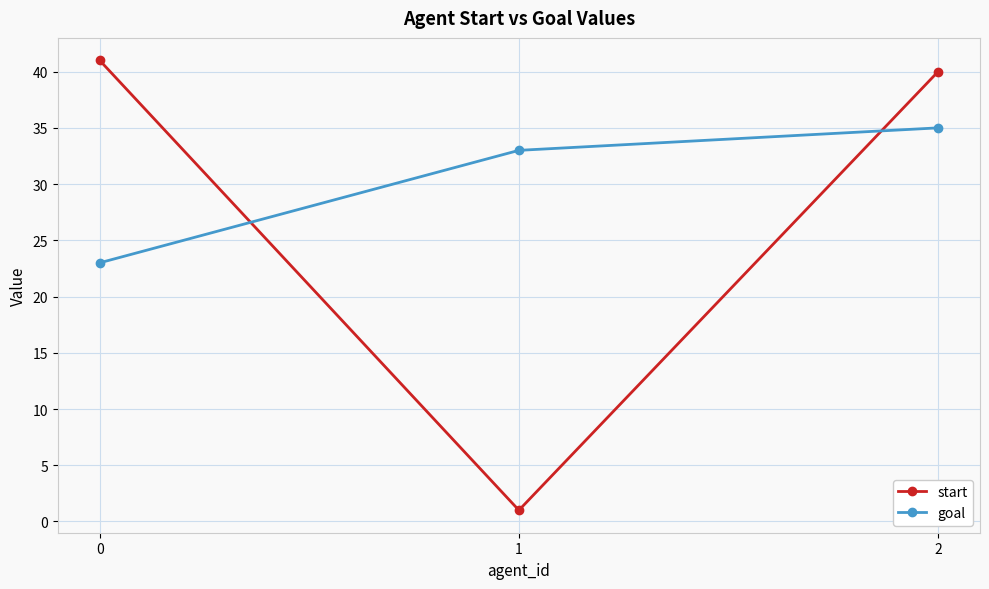

Is this an area chart (filled region under the line)?

No